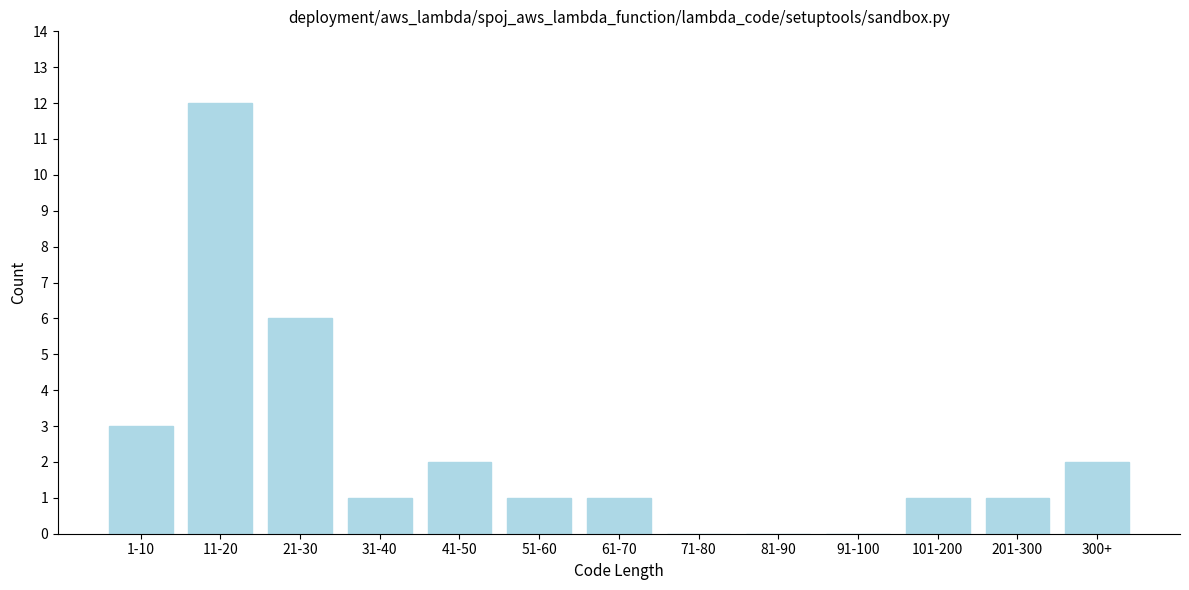

Reading right to left, what are all the values shown in this chart?

300+=2	201-300=1	101-200=1	91-100=0	81-90=0	71-80=0	61-70=1	51-60=1	41-50=2	31-40=1	21-30=6	11-20=12	1-10=3